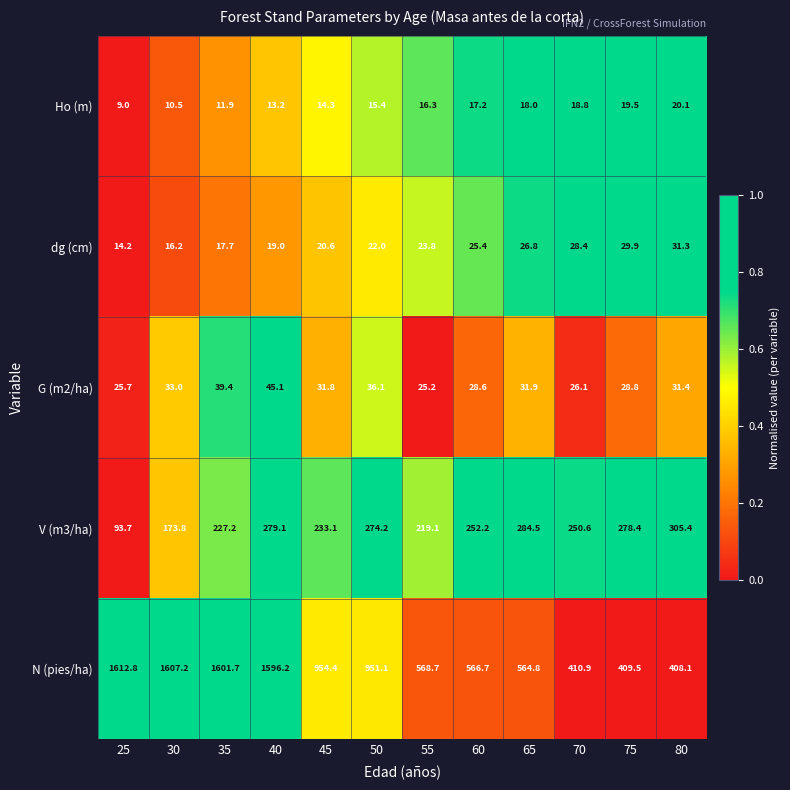

Which series has the largest total across all categories?

N (pies/ha)